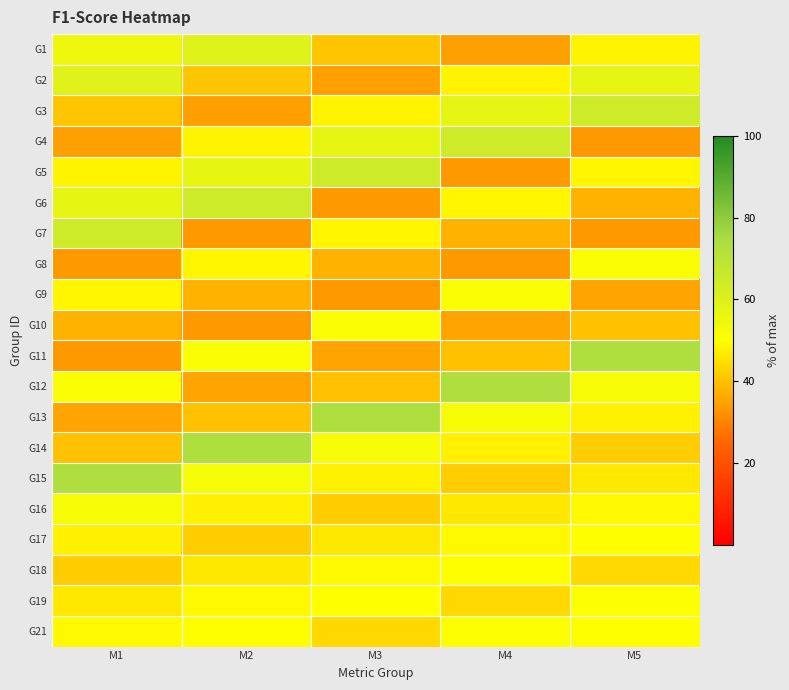

At which category is the sum across all series the highest?

M5